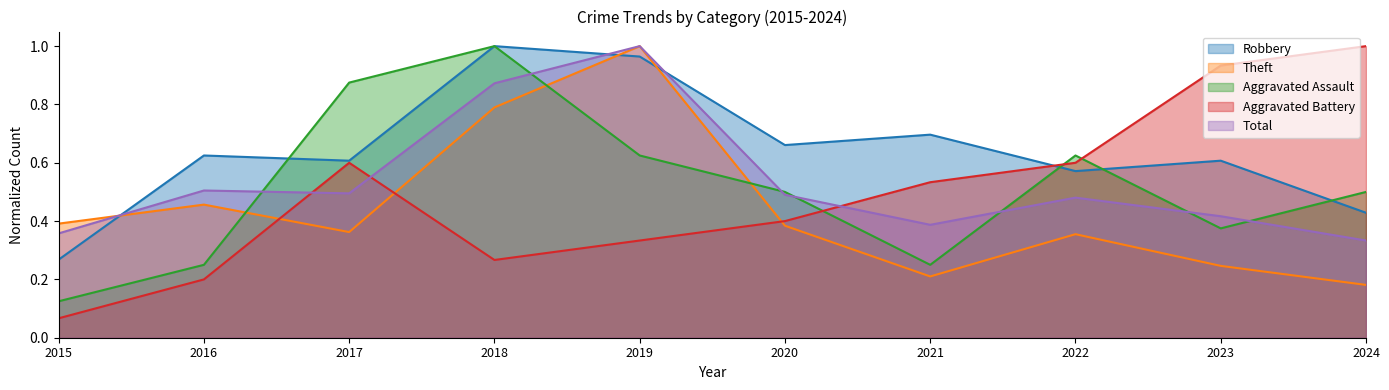

The Robbery series shows 0.8 at 2017. True or false?

False